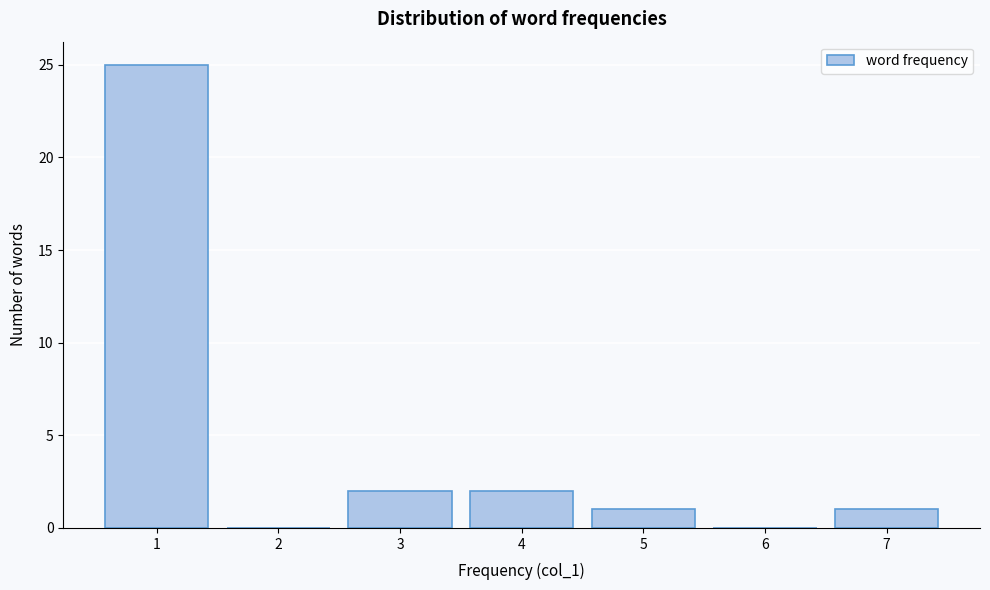

Reading left to right, list every bar in this chart as the range it spans on the x-axis followed by its height. The values are not printed on the chart, so give them approximately, as read against the axis.

0.5 to 1.5: 25
1.5 to 2.5: 0
2.5 to 3.5: 2
3.5 to 4.5: 2
4.5 to 5.5: 1
5.5 to 6.5: 0
6.5 to 7.5: 1